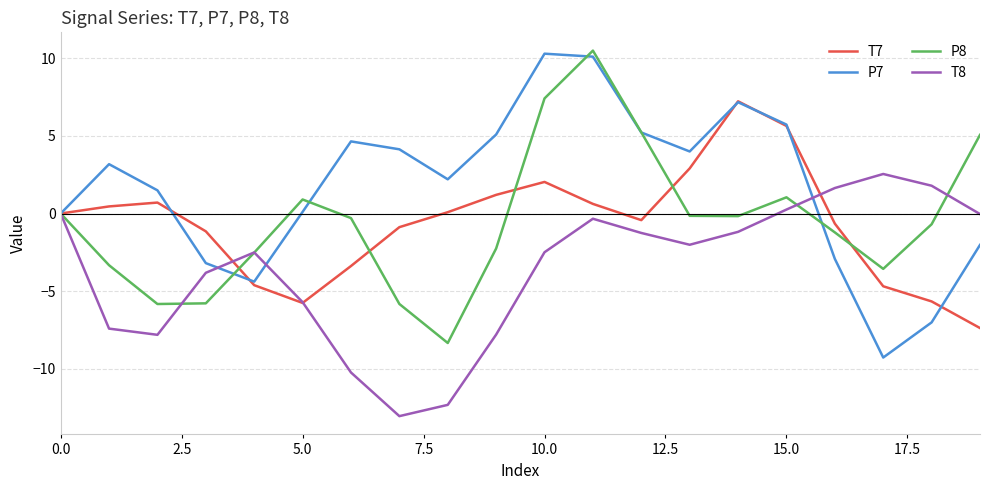

What is the smallest value displayed?

-13.0